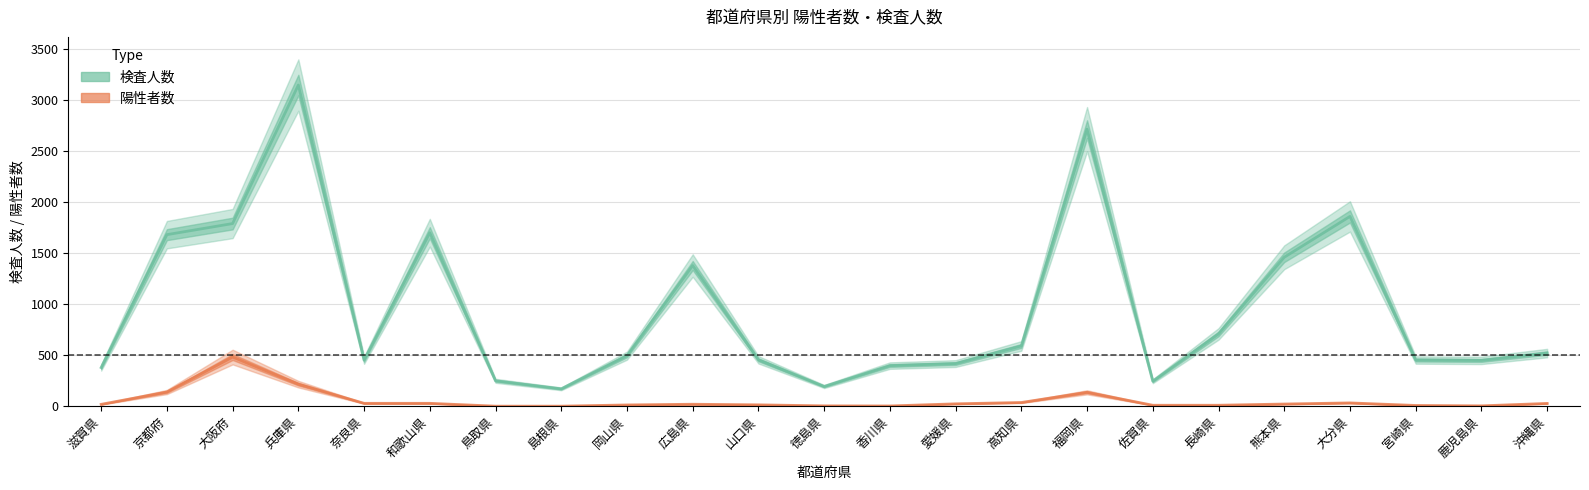

How many interior local peaks does the 検査人数 series have?

5